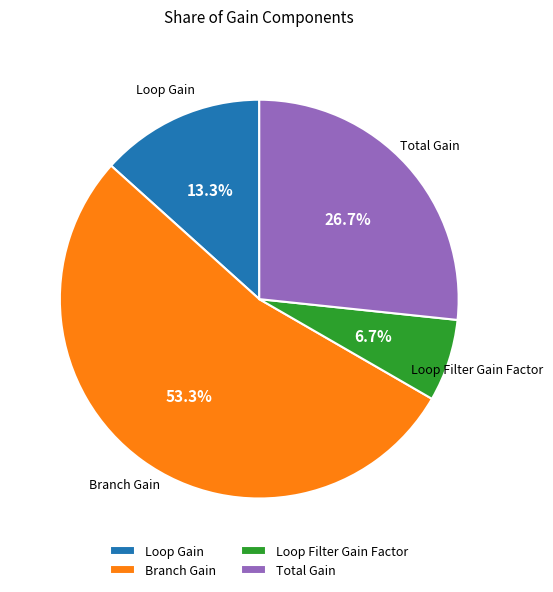

How much of the chart is everything except Total Gain?

73.3%